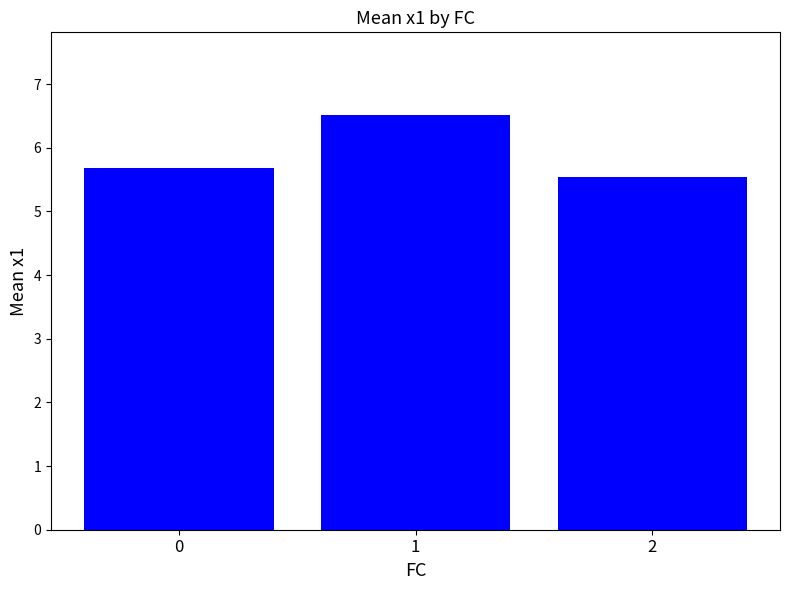

What is the difference between the maximum and minimum values?

1.0